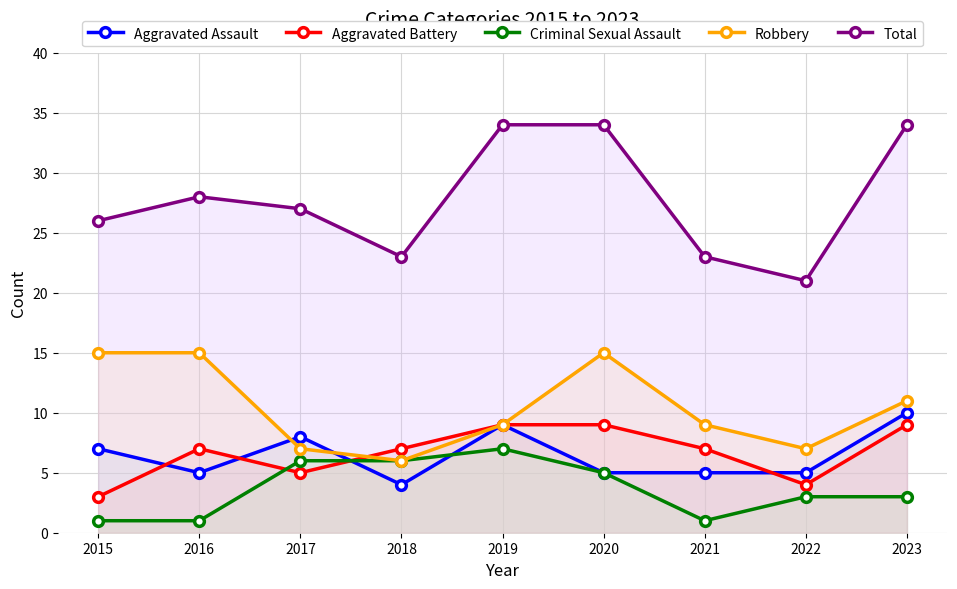

What is the difference between the second highest and second lowest values in the Criminal Sexual Assault series?

5